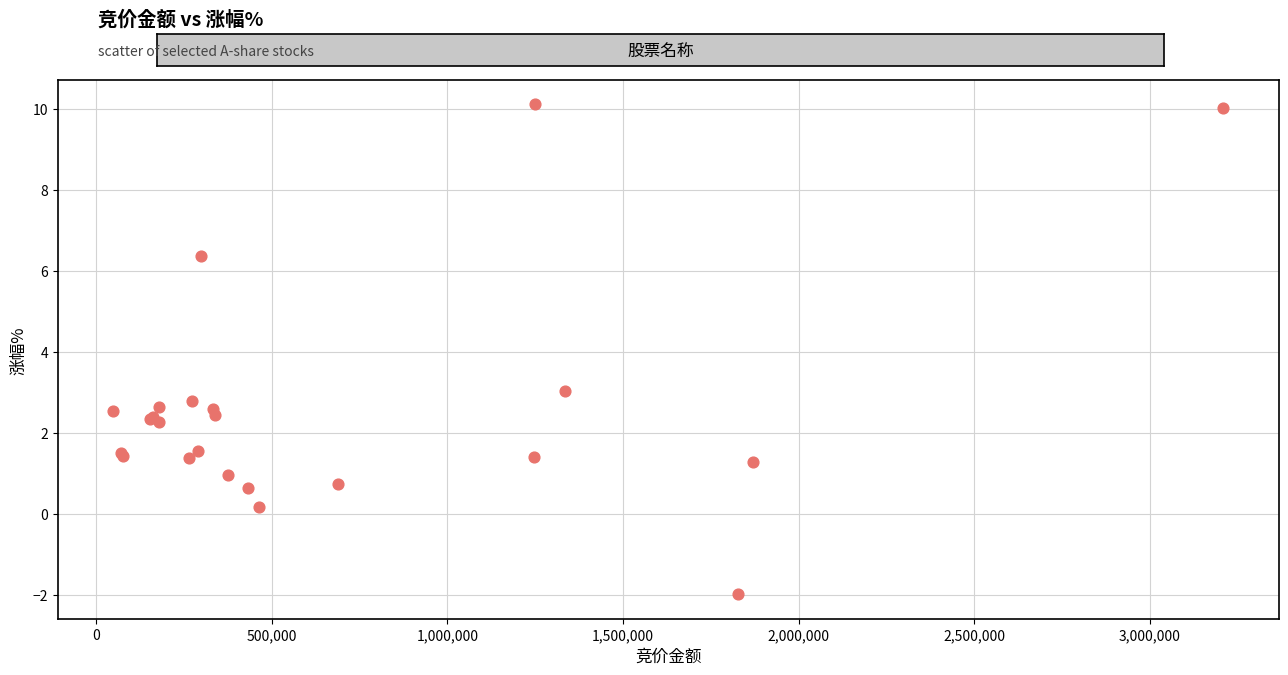

What Y value in the scatter plot is closest to 4?

3.0